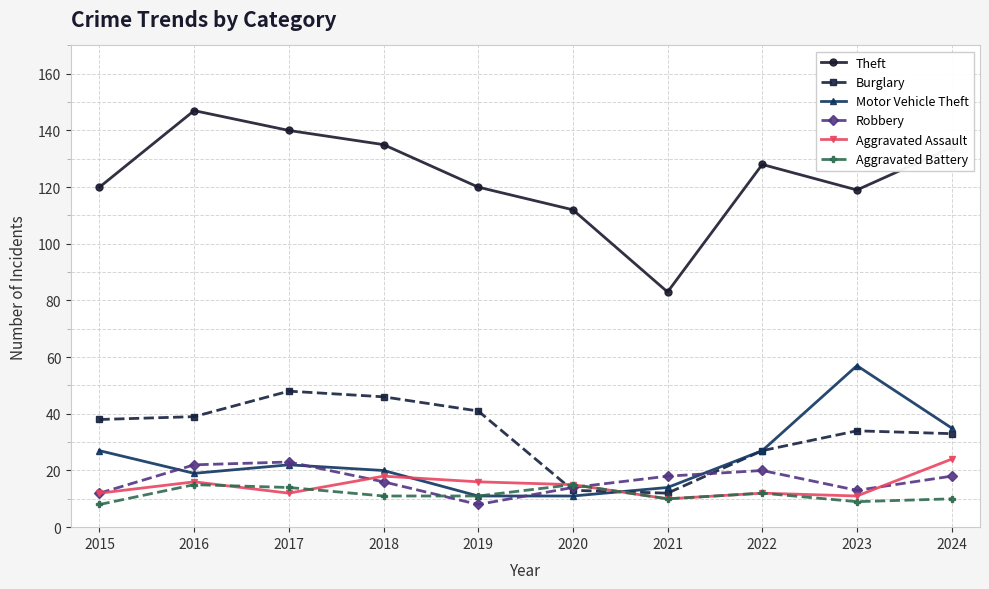

What is the value of the Motor Vehicle Theft point at the 3rd from the left?

22